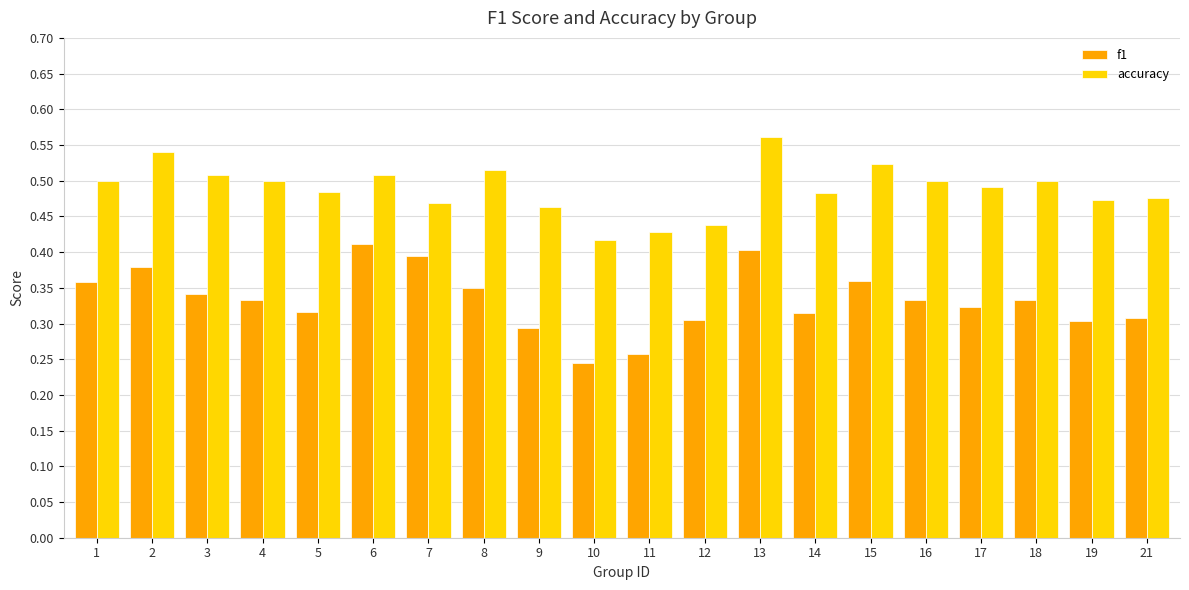

Which series has the widest spread of values?

f1